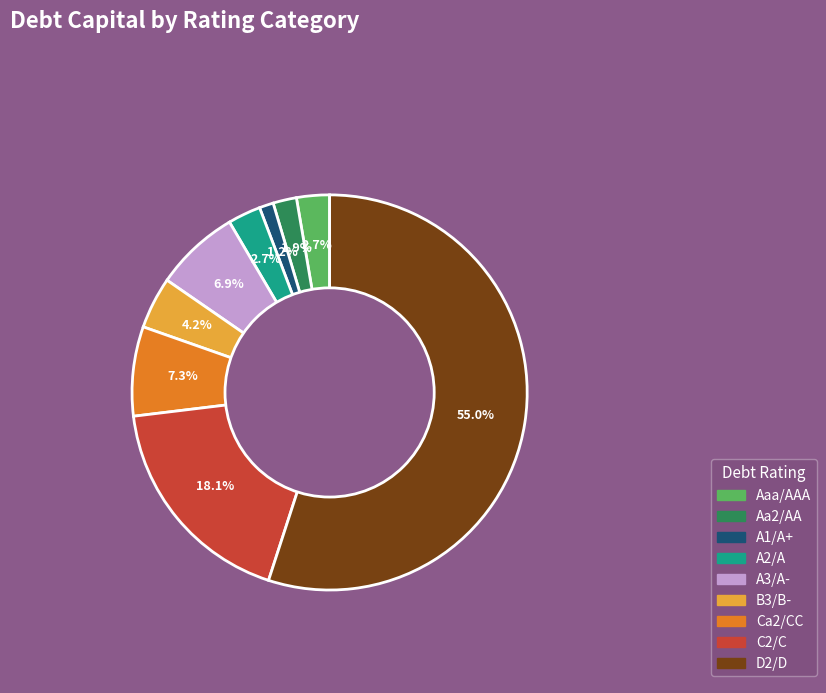

Does any single category account for the majority?

Yes